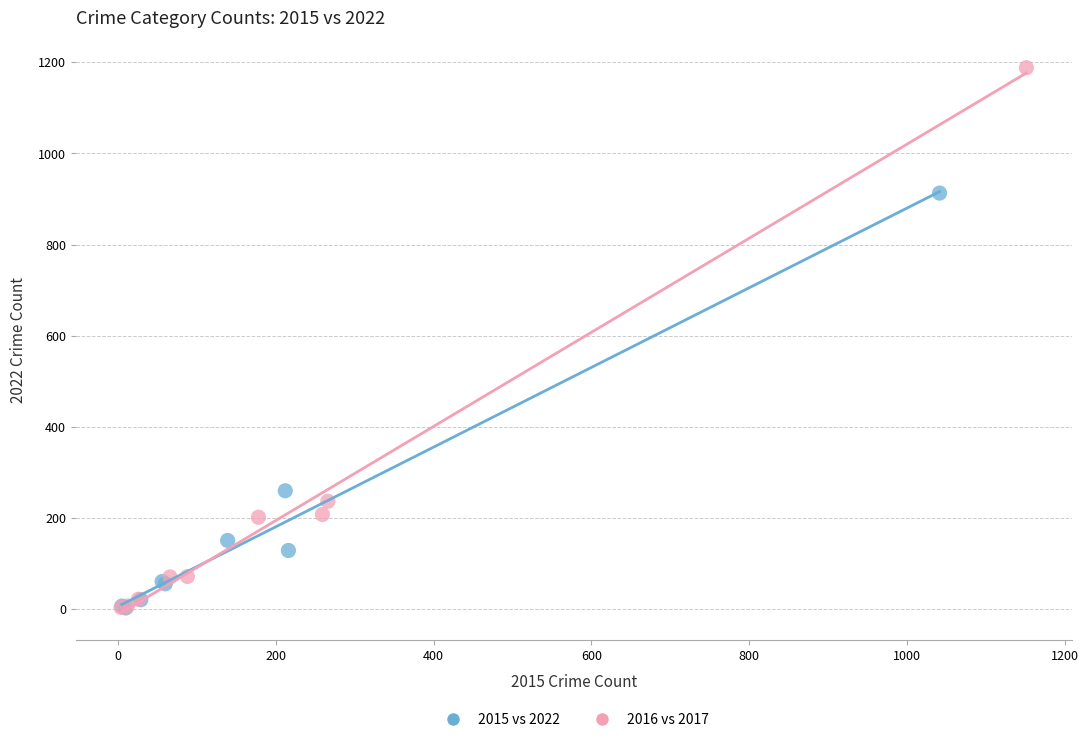

Which series has the largest Y range (max minus min)?

2016 vs 2017